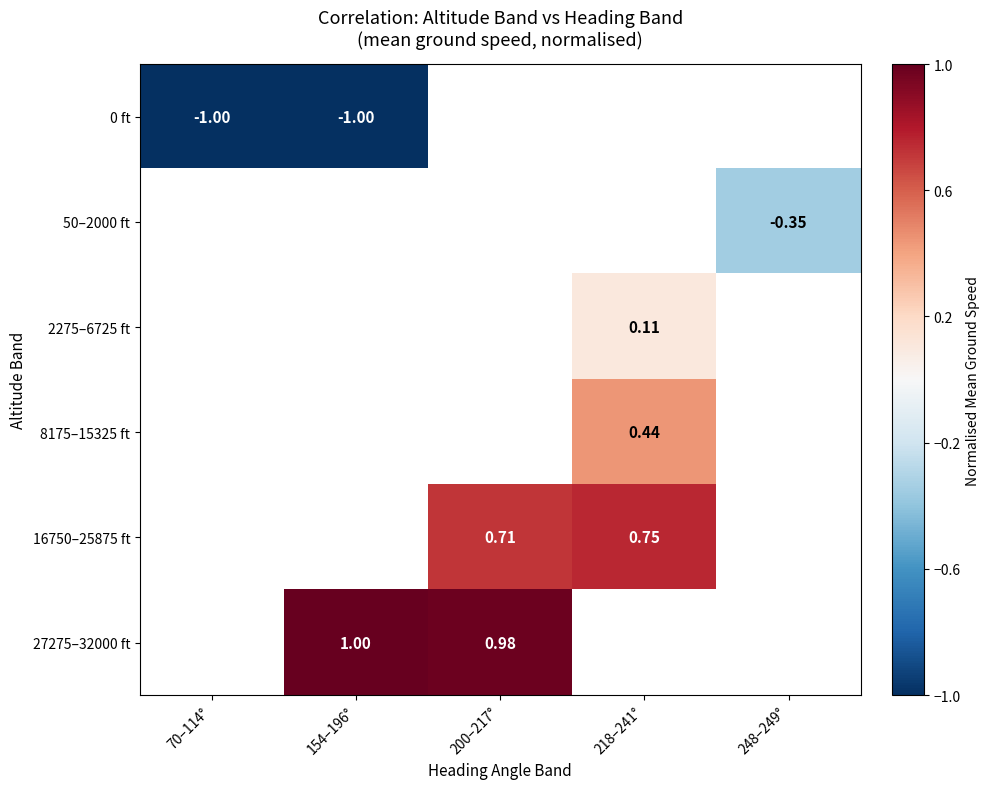

How many negative values does the 0 ft series have?

2